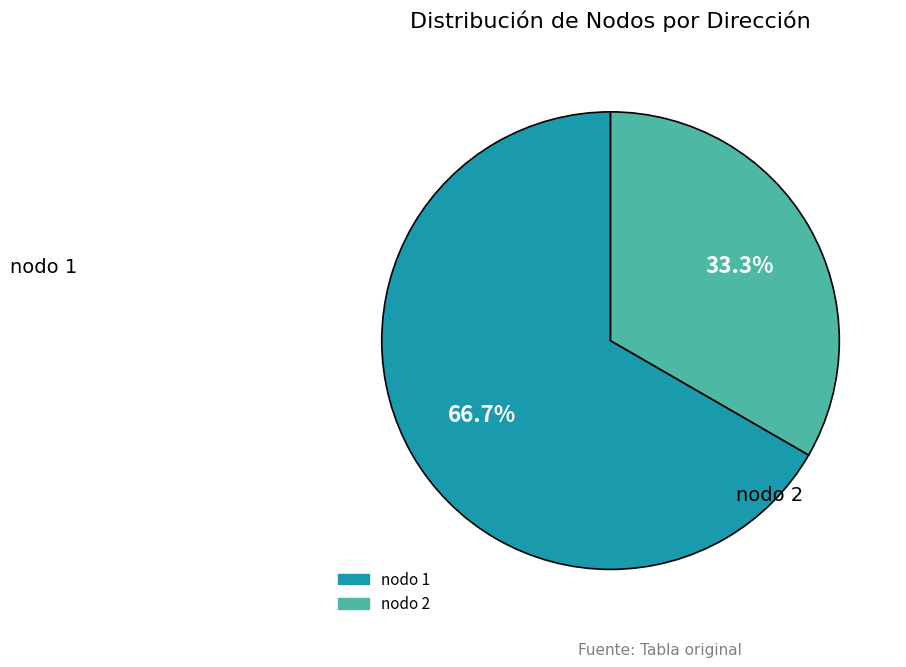

To the nearest percent, what is the difference between the largest and smallest slice percentages?

33%